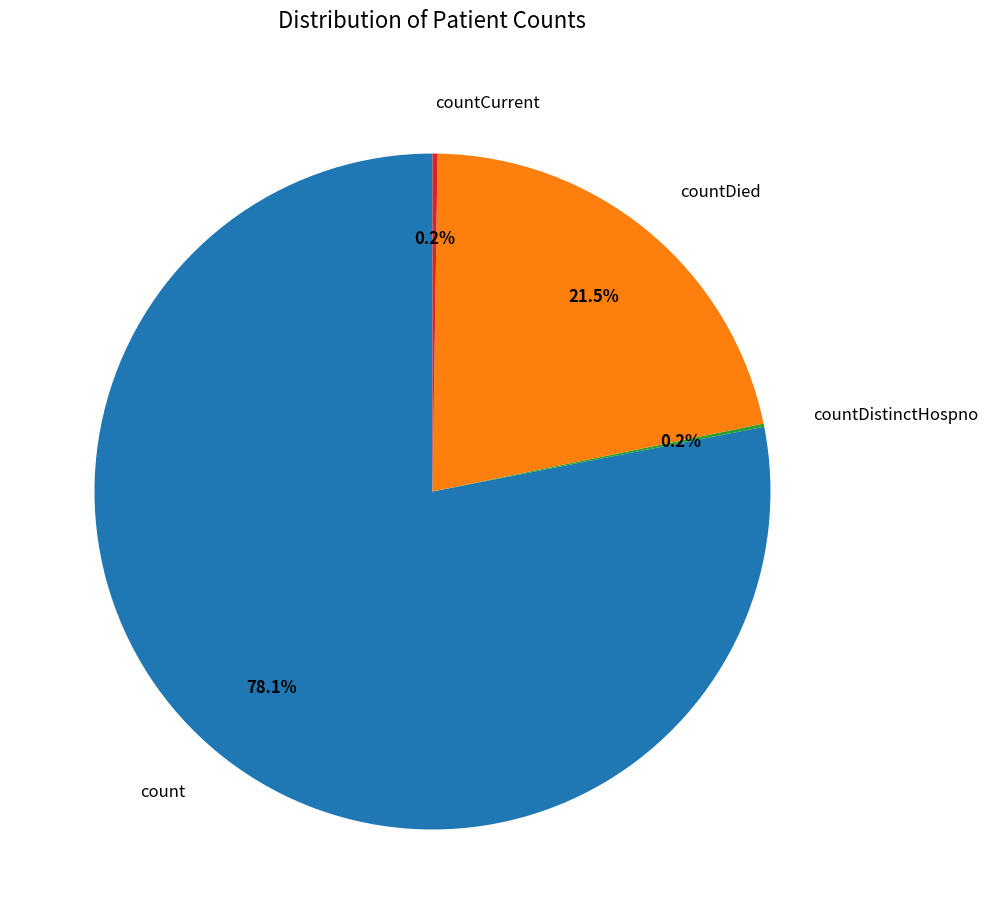

What percentage is NOT represented by countDied?

78.5%